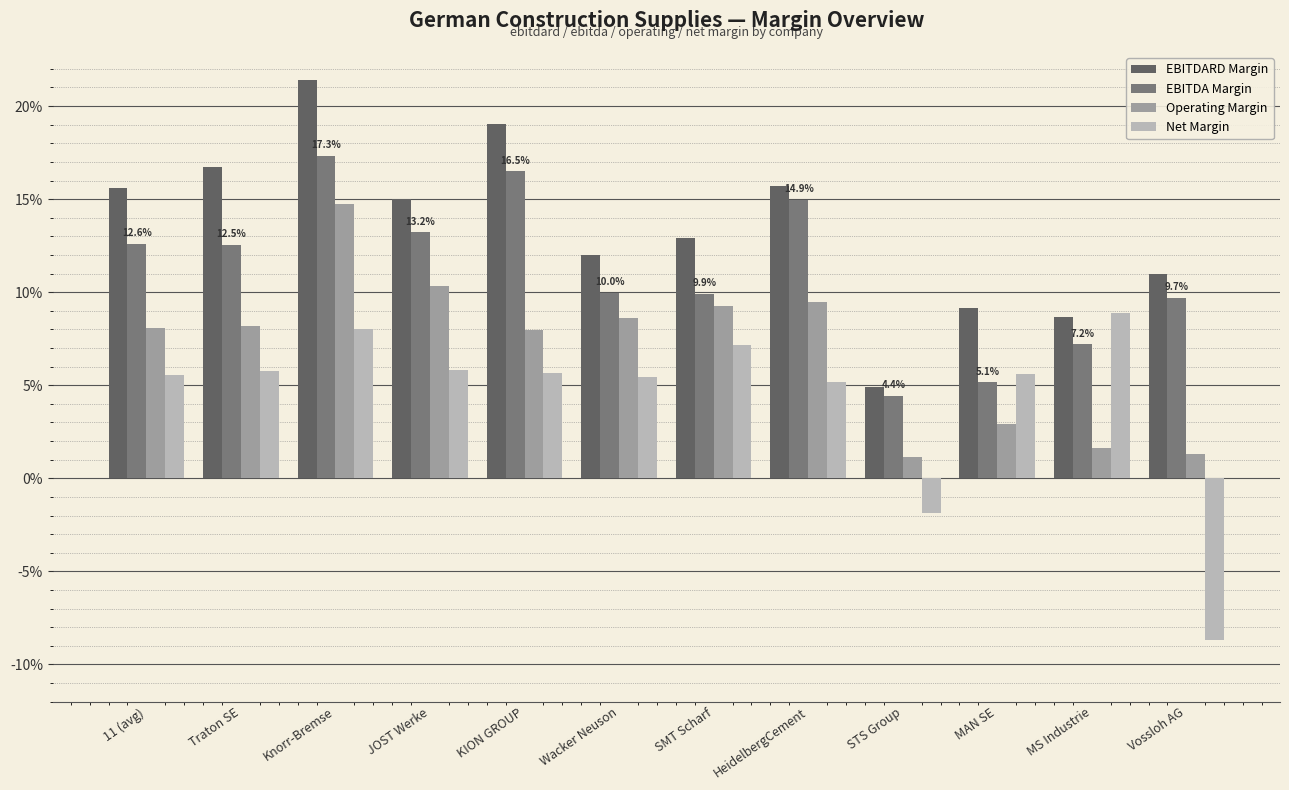

What are all the series names shown in the legend?

EBITDARD Margin, EBITDA Margin, Operating Margin, Net Margin